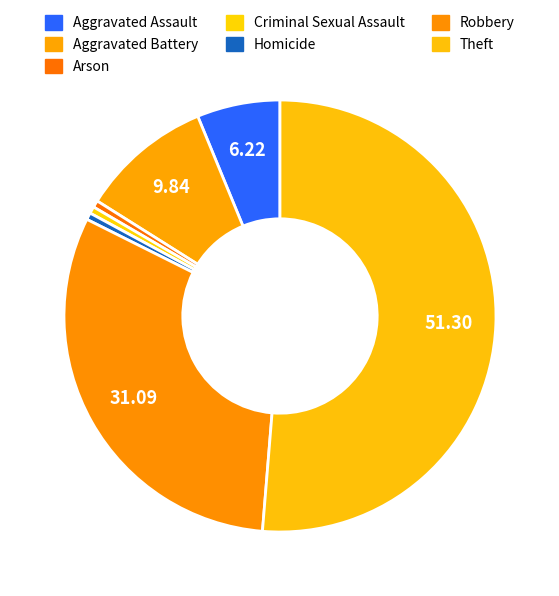

What is the majority slice?

Theft